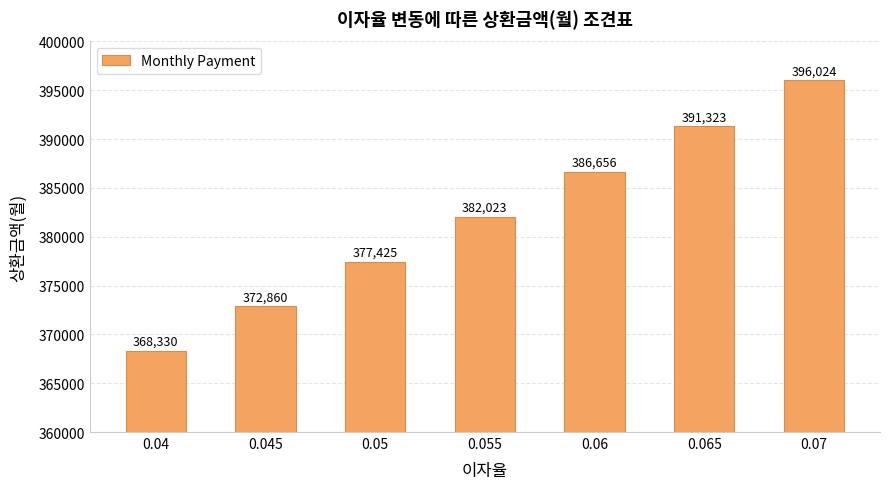

What is the change in value from 0.04 to 0.065?

+22992.5